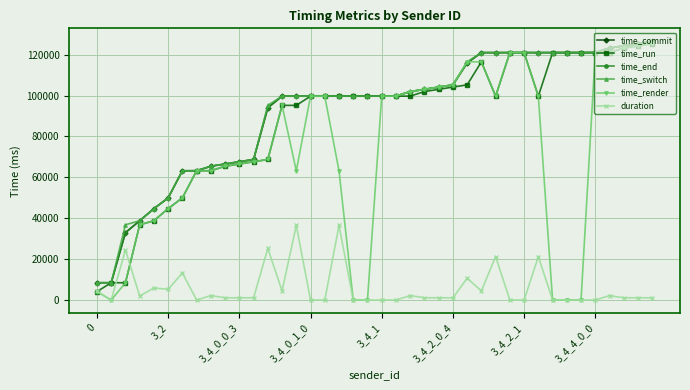

True or false: time_run has more than 2 interior local peaks.

True